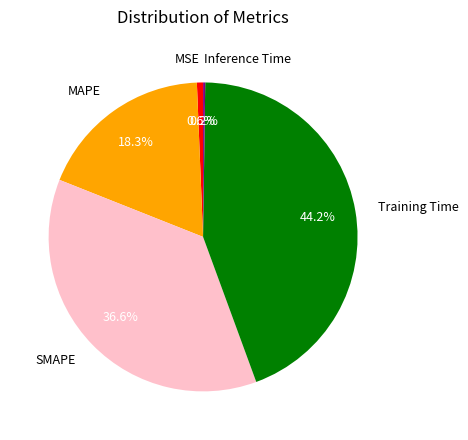

Which category has the biggest portion of the pie?

Training Time